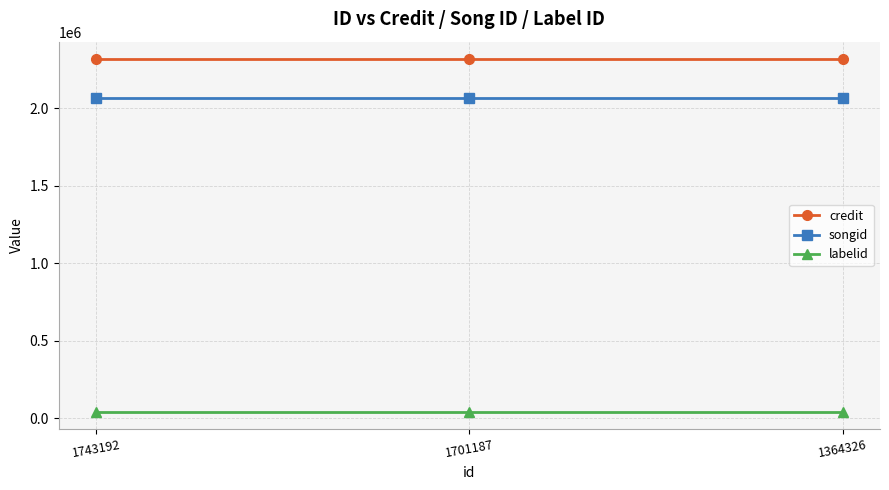

What is the value of the labelid point at the 2nd from the left?

40647